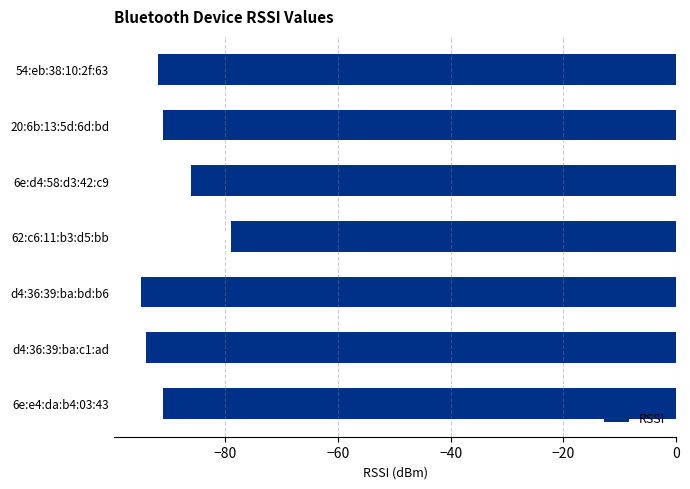

What is the label of the 1st bar from the top?

54:eb:38:10:2f:63